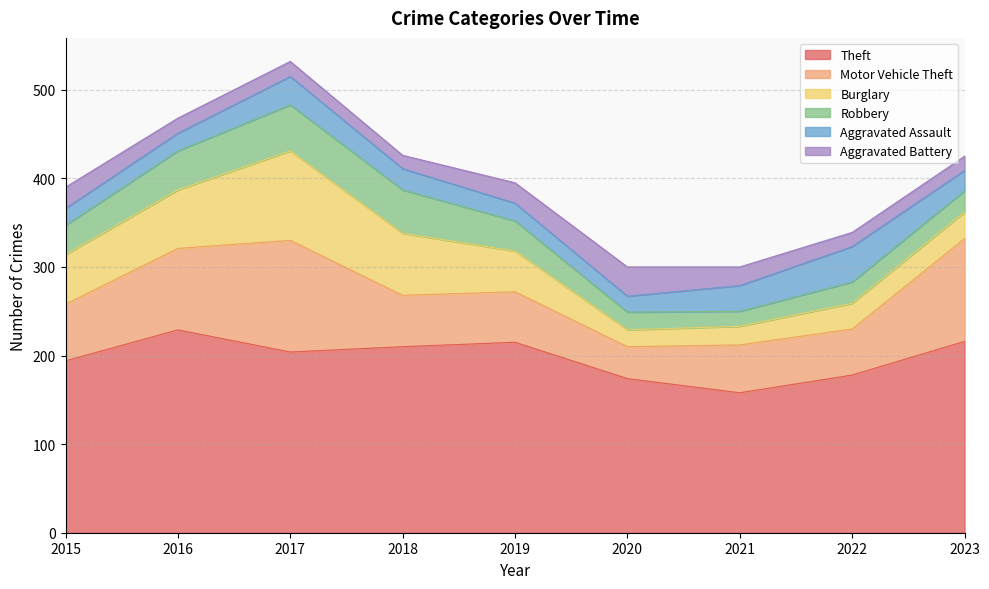

True or false: Aggravated Assault has more than 0 points higher than both neighbors.

True